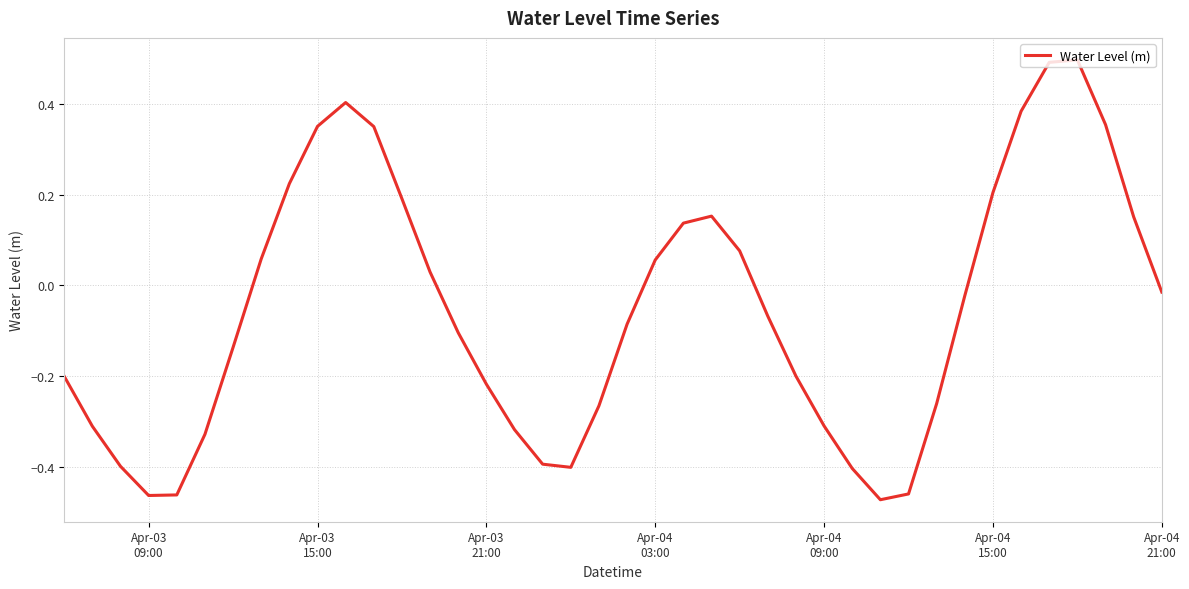

What is the difference between the maximum and minimum values?

1.0